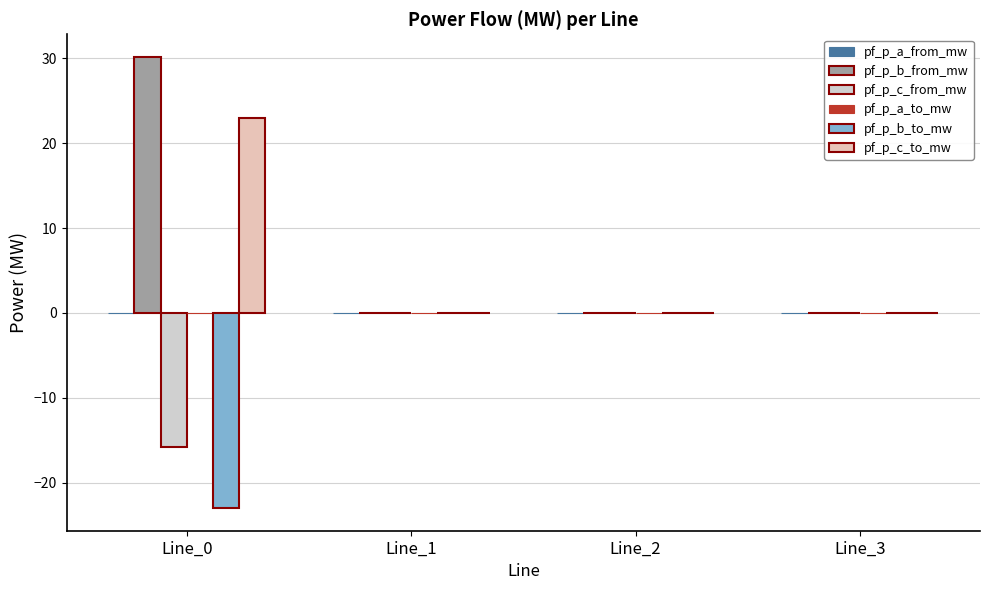

How many groups of bars are there?

4